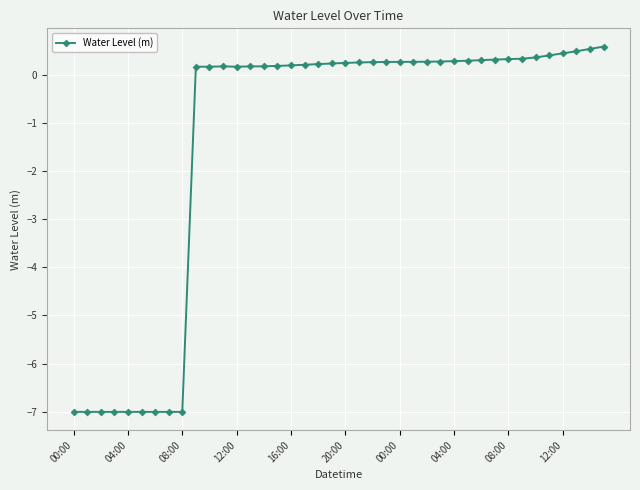

What is the difference between the maximum and minimum values?

7.6